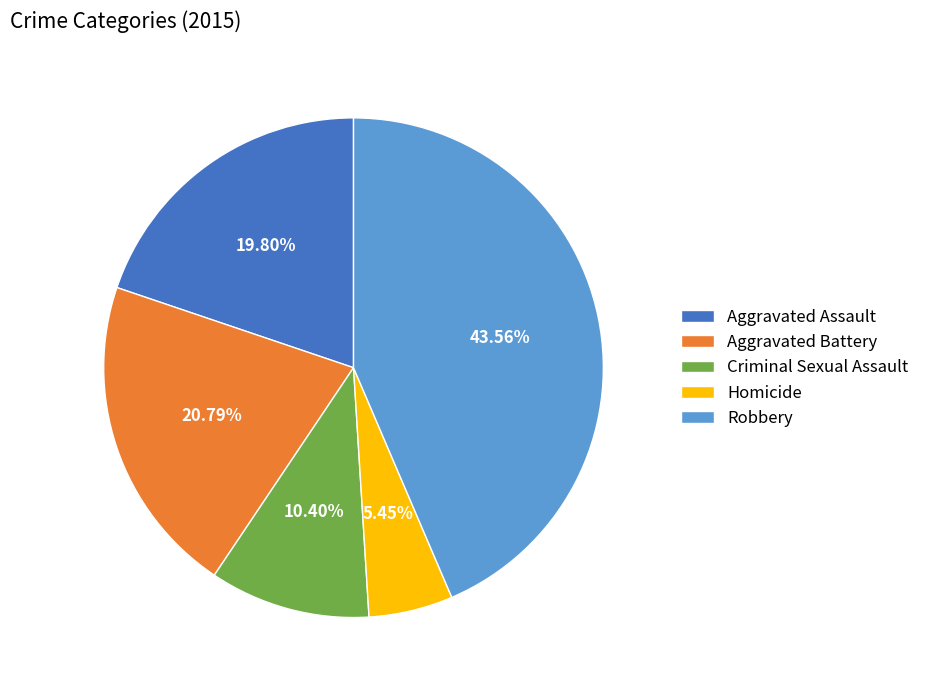

What is the ratio of the value at Robbery to the value at Criminal Sexual Assault?

4.2